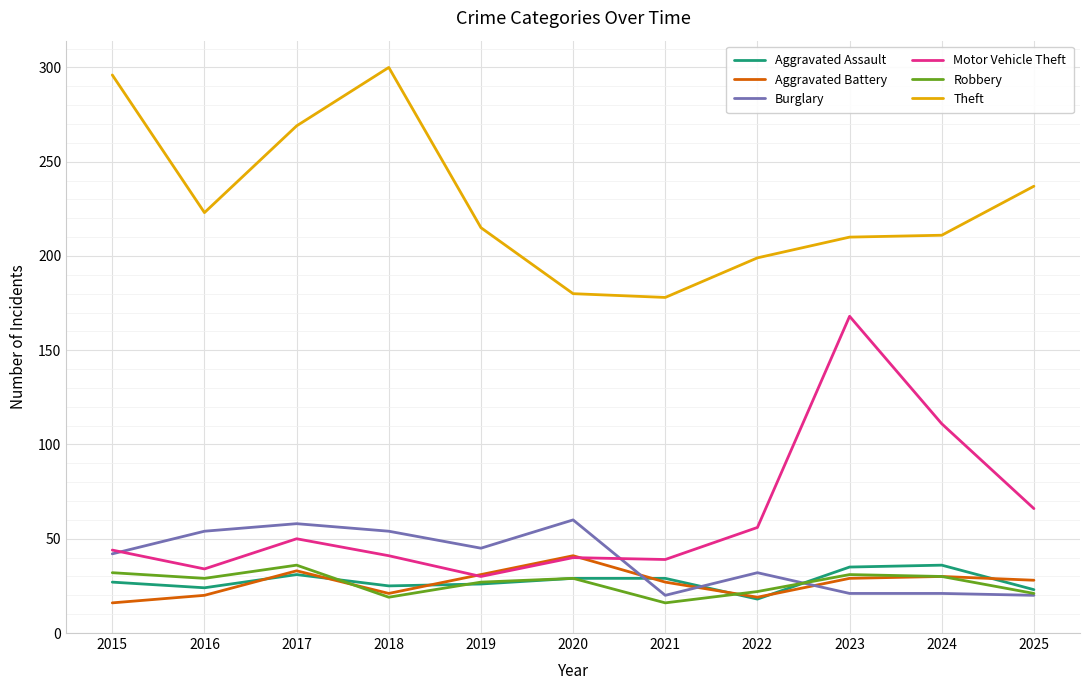

What is the sum of the Robbery values at 2019 and 2020?

56